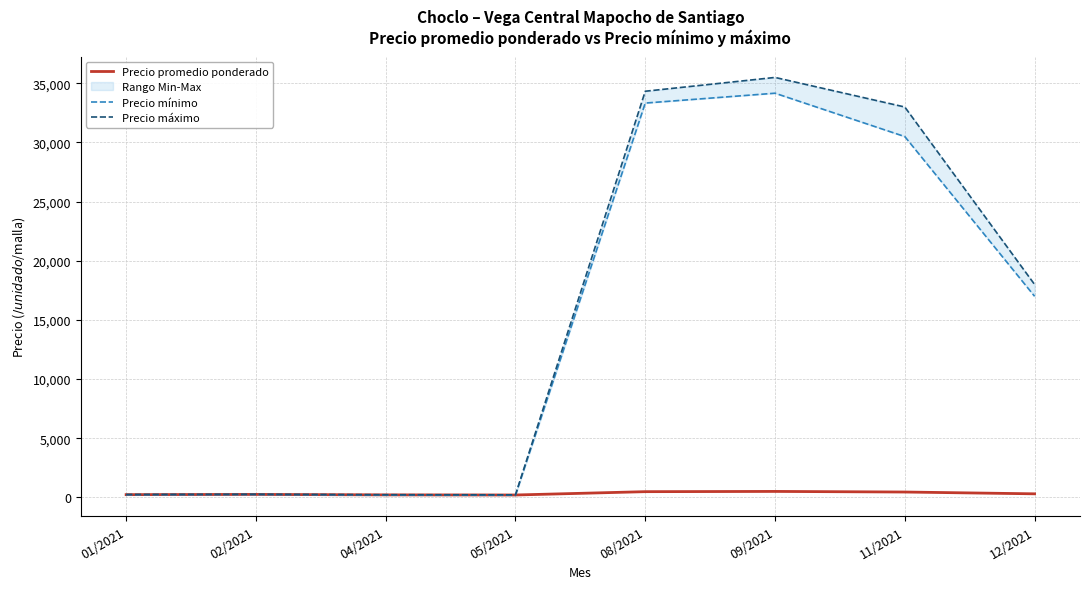

Rank the series by their maximum value, from lowest to highest.

Precio promedio ponderado, Precio mínimo, Precio máximo